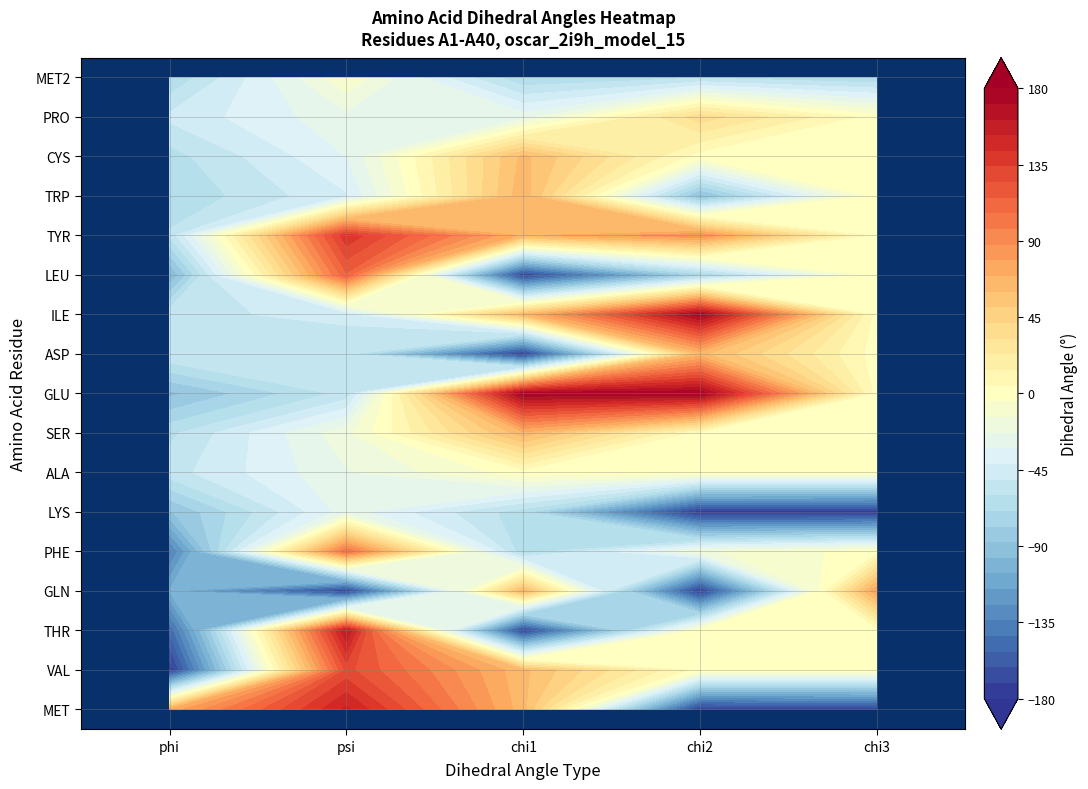

How many values in the SER series are below 0?

2